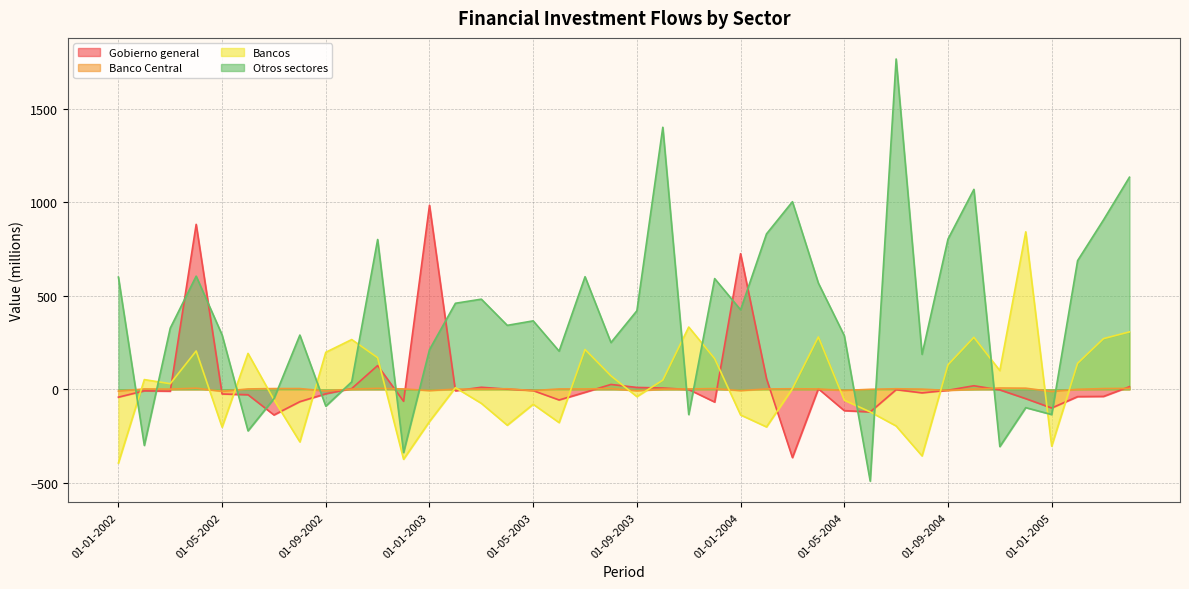

How many data points does each series have?

40